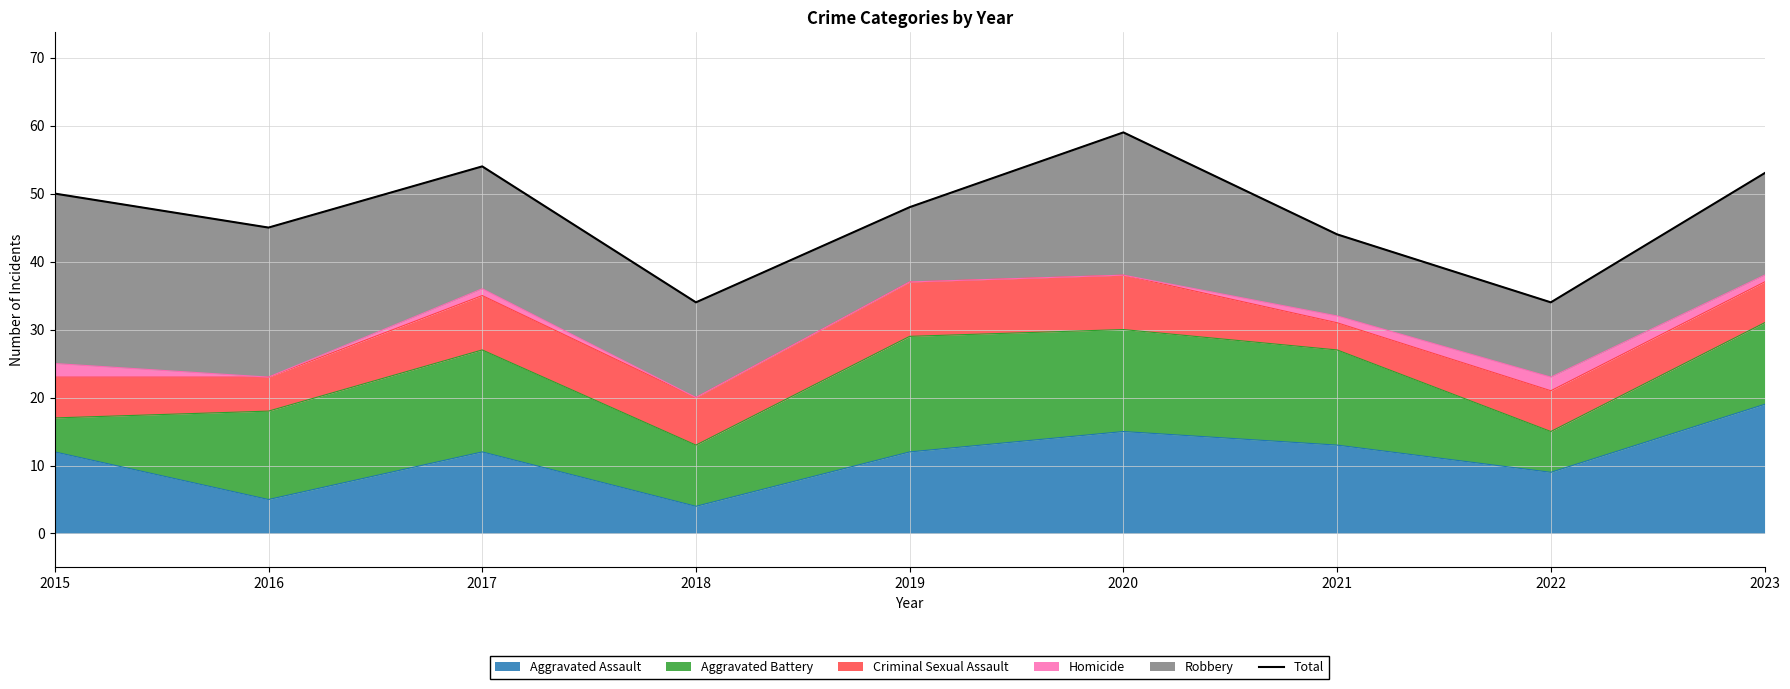

What is the greatest value displayed?

59